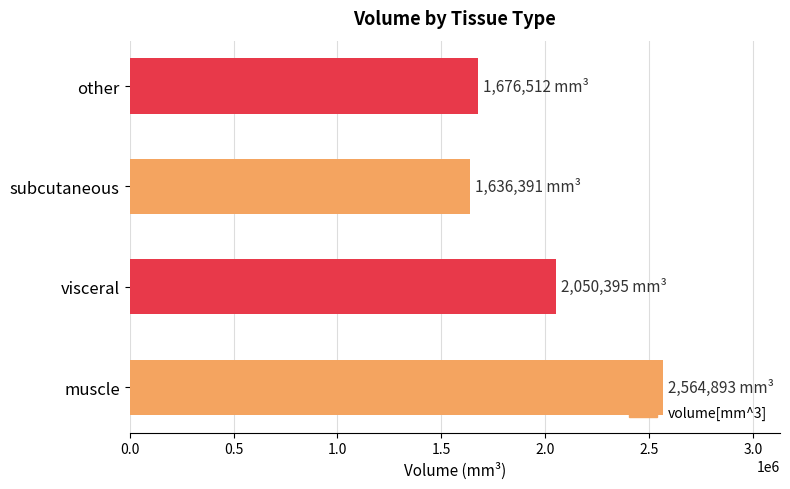

The chart shows a value of 2564892.7 at muscle. True or false?

True